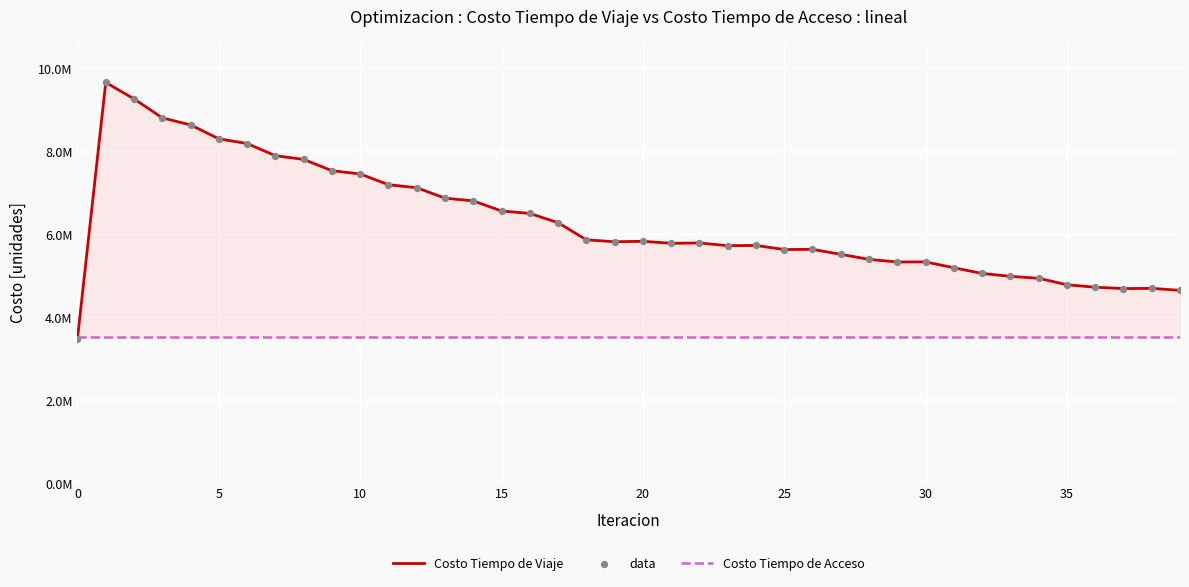

At how many categories does at least one series exceed 5990696?

17